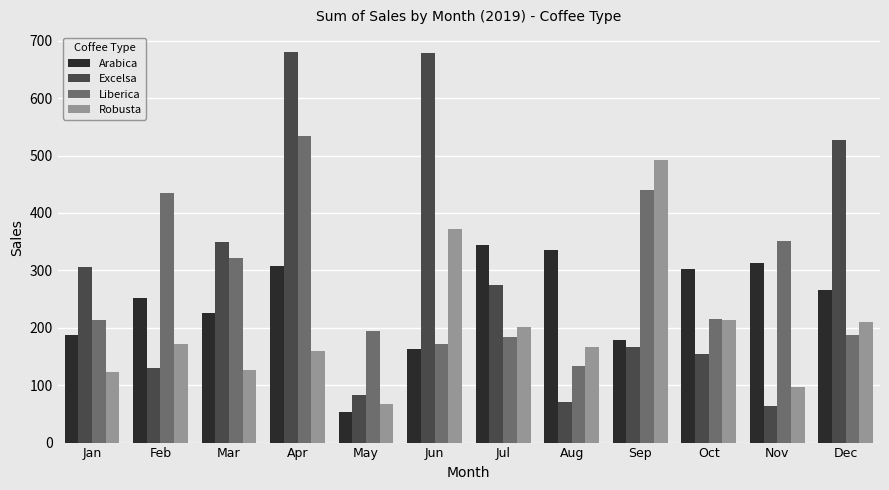

What is the difference between the second highest and minimum values in the Excelsa series?

615.1